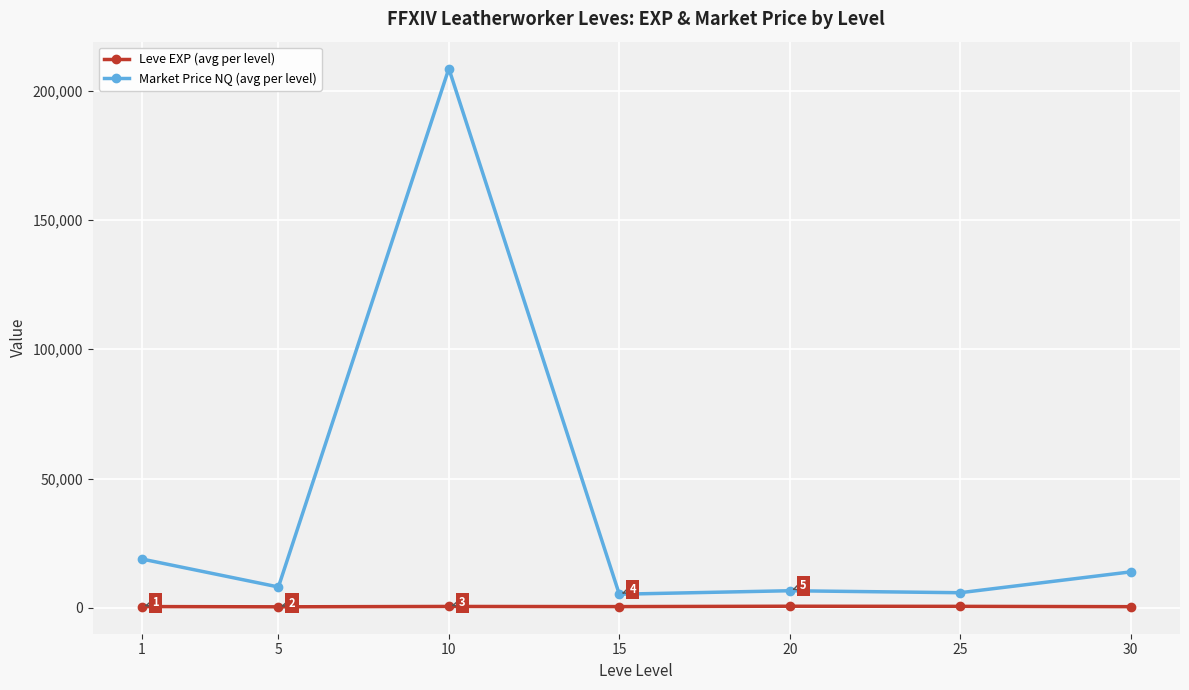

What is the average value of the Market Price NQ (avg per level) series?

38181.5